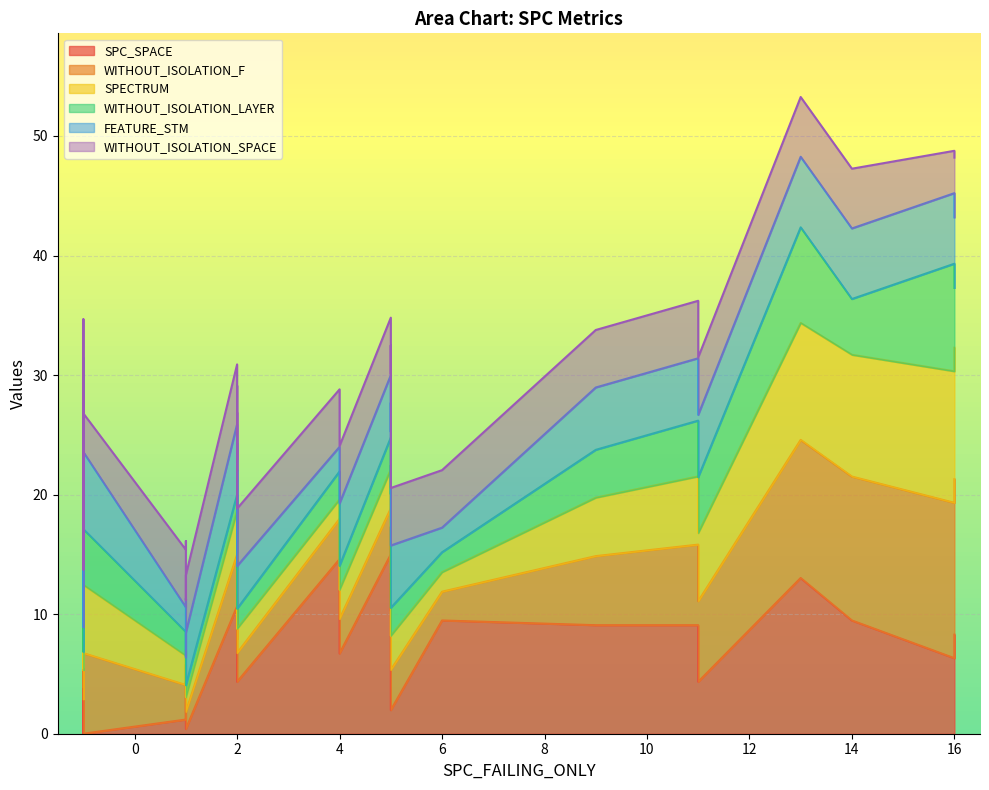

How many intersections are there between FEATURE_STM and SPC_SPACE?

10